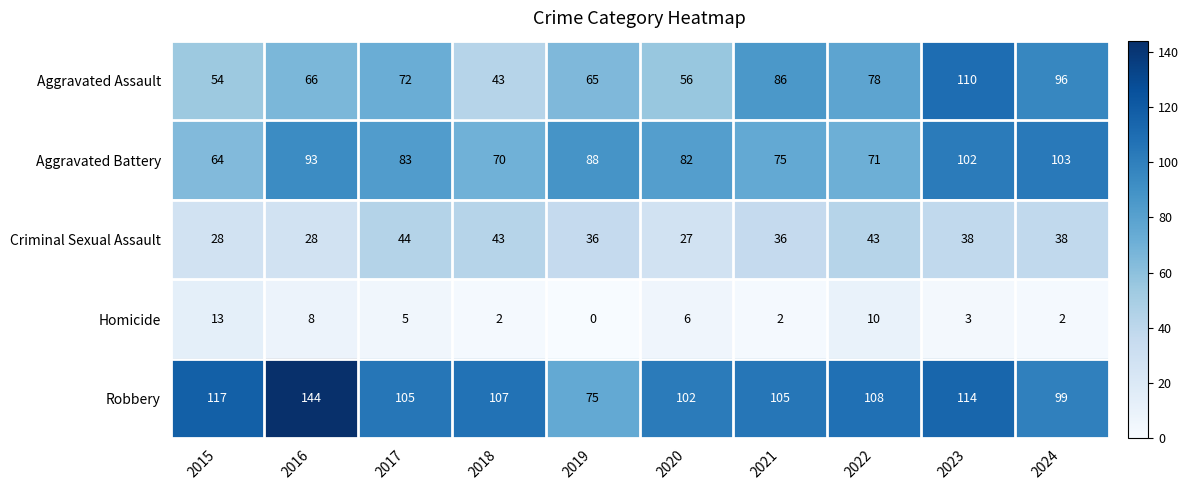

True or false: Criminal Sexual Assault has a value of 59 at 2018.

False